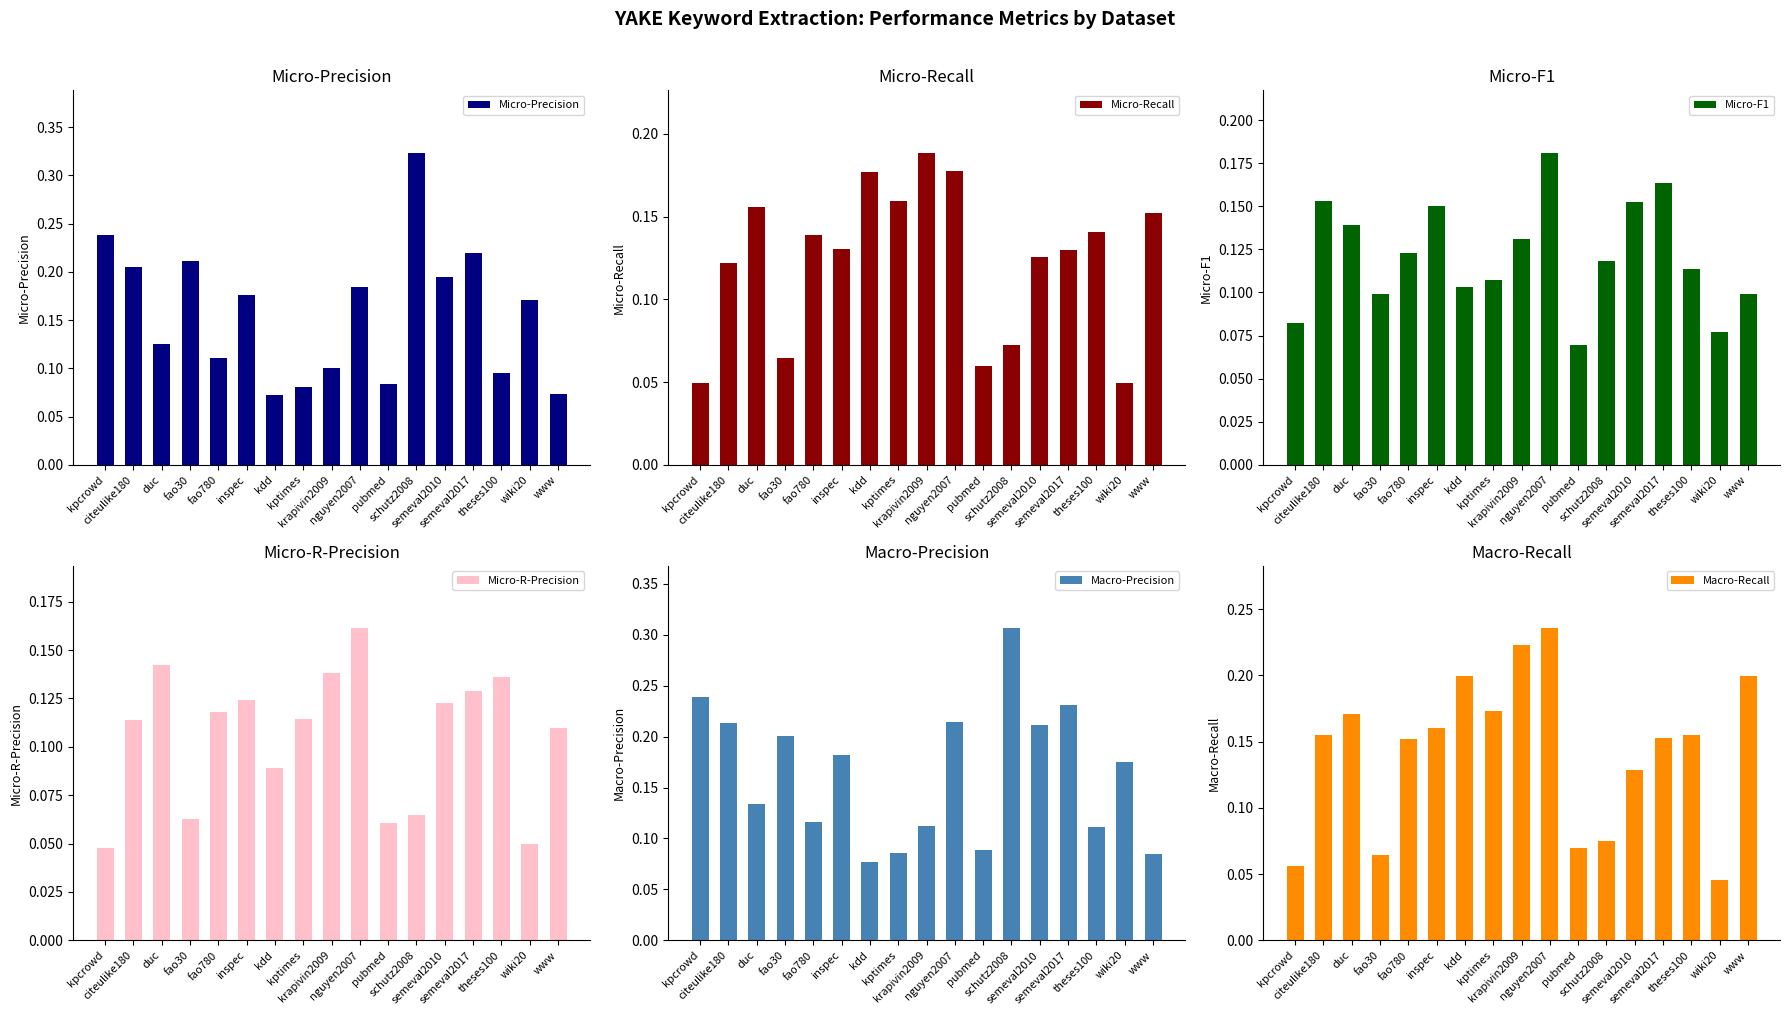

What is the approximate value of Micro-F1 at wiki20?

0.1